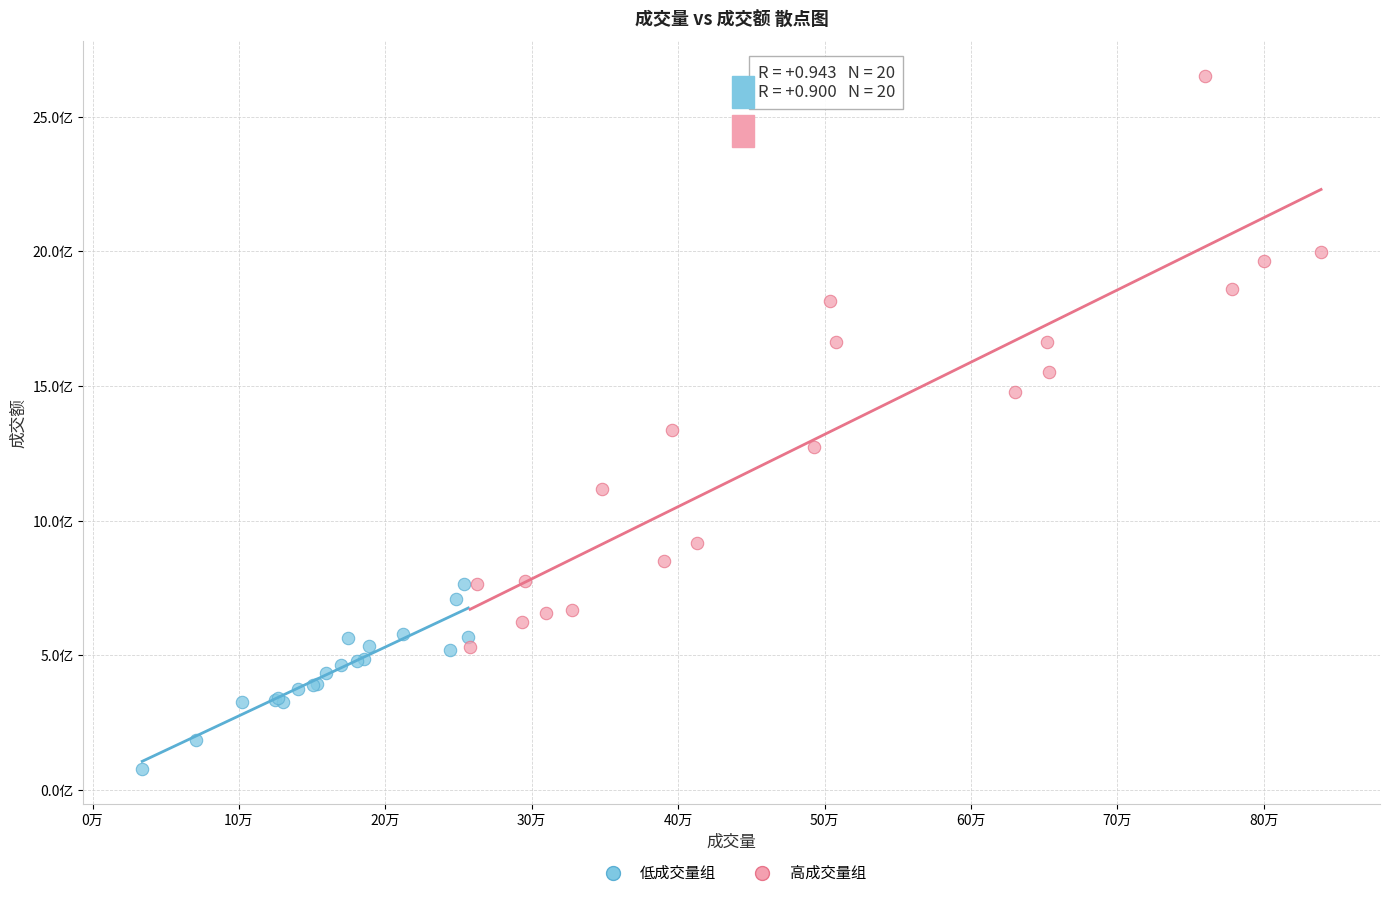

Which series contains the highest Y value?

高成交量组